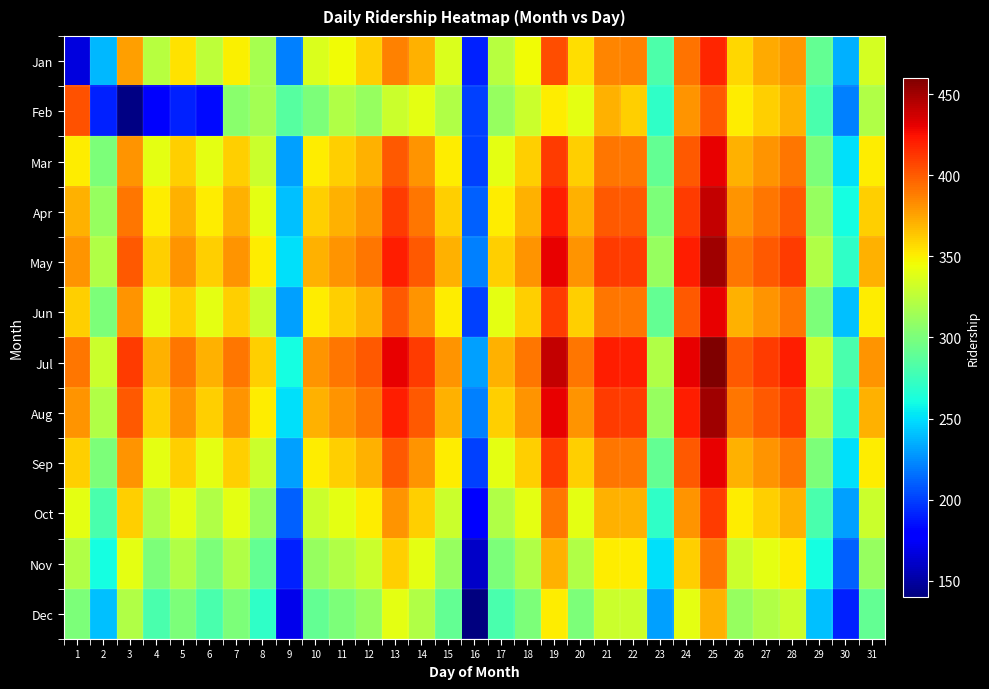

Count the number of data series in this chart.

12